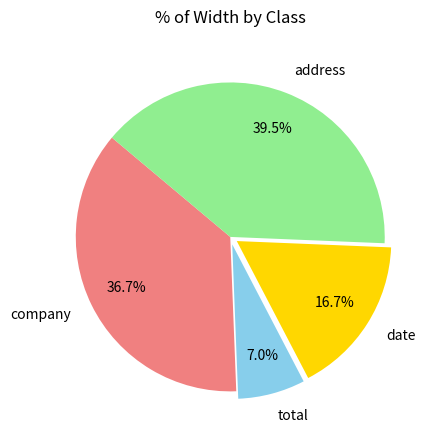

What portion of the pie excludes total?

93.0%